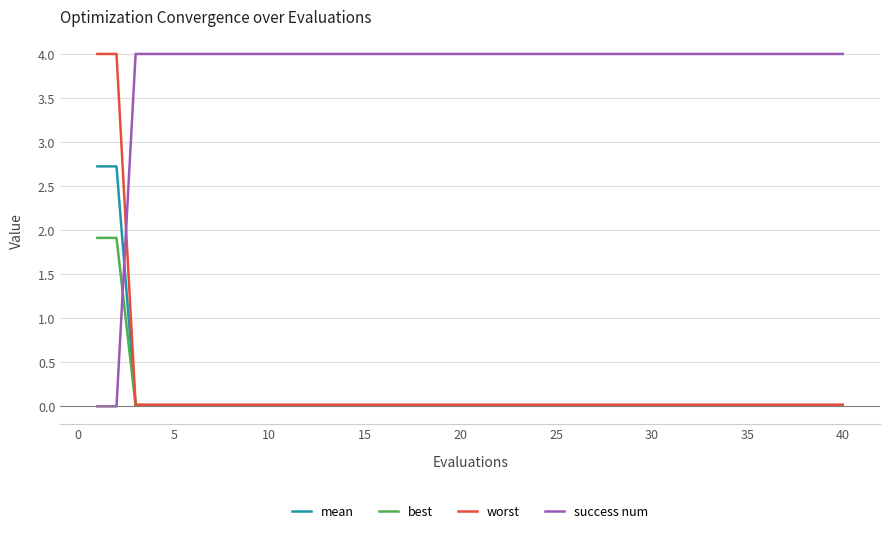

Which series has the largest total across all categories?

success num